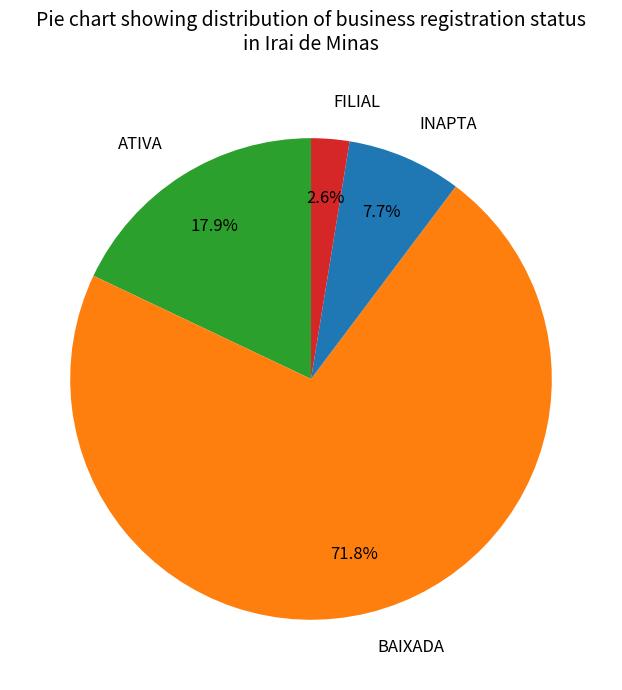

How much of the chart is everything except FILIAL?

97.4%